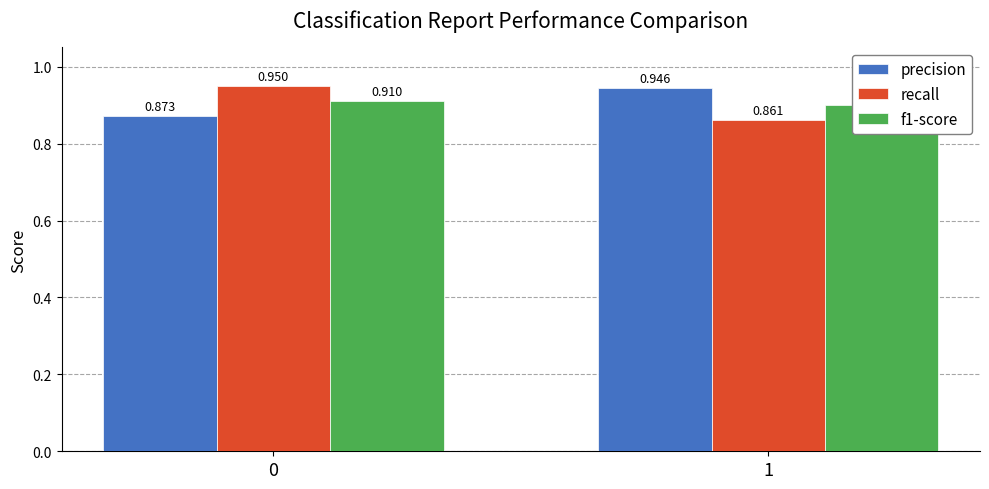

Read the f1-score value at 0.

0.9